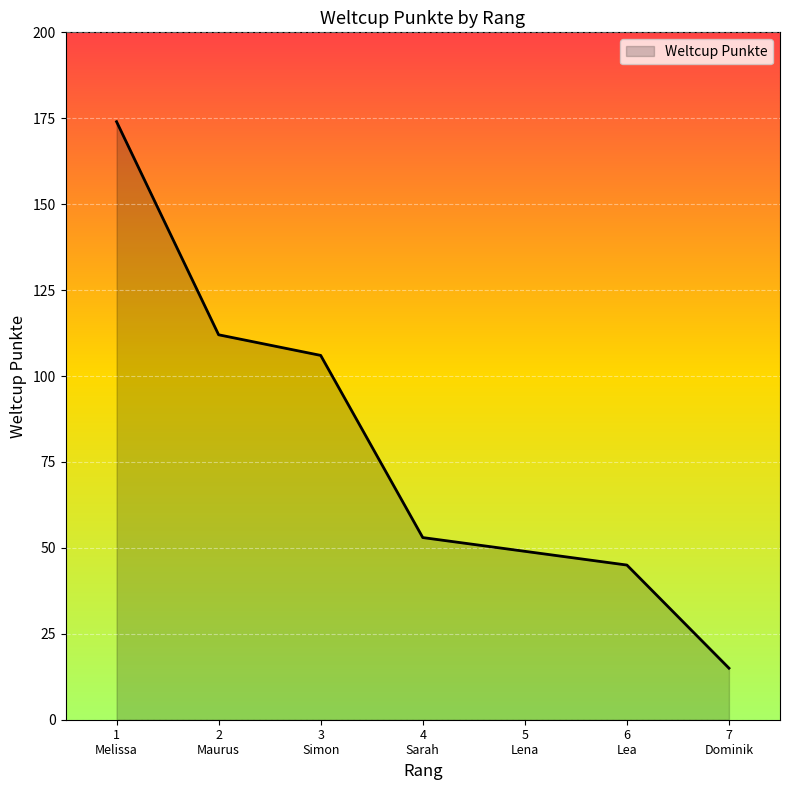

True or false: there are more than 0 points higher than both neighbors.

False